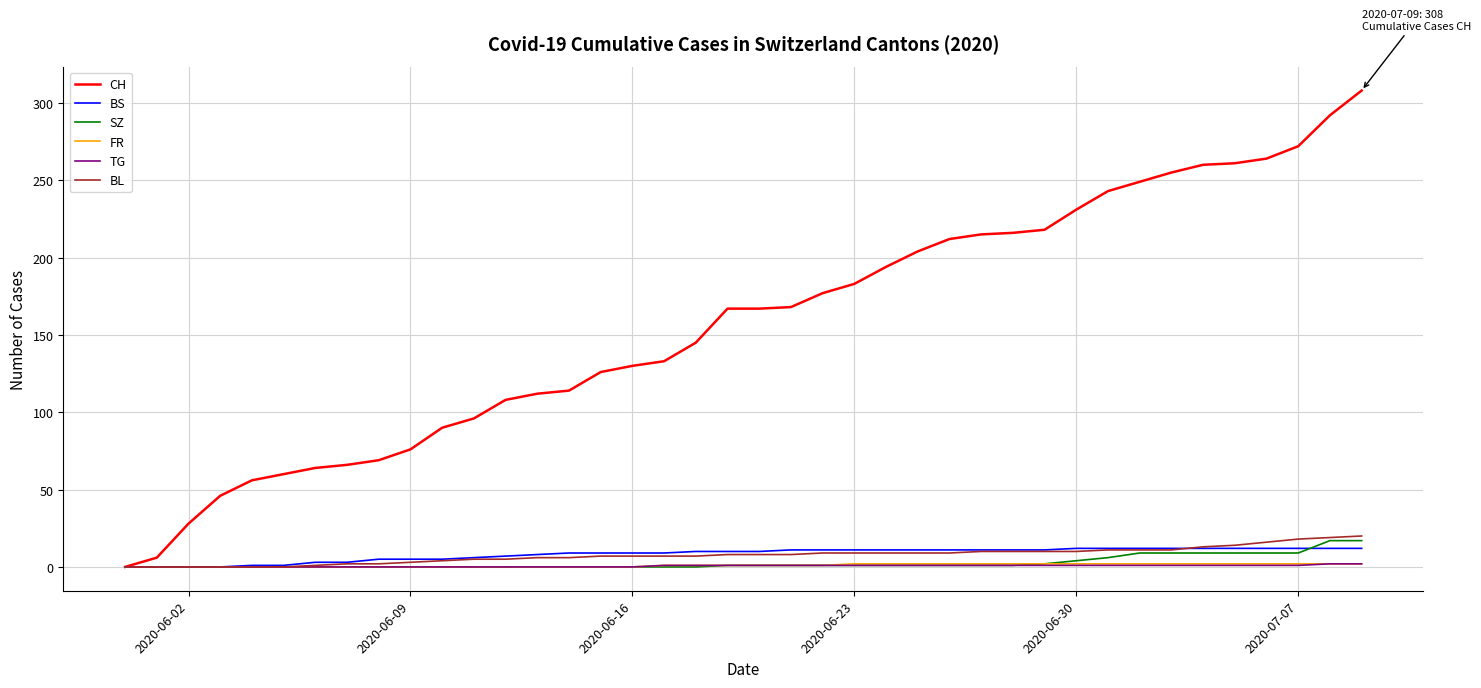

Which series has the largest total across all categories?

CH